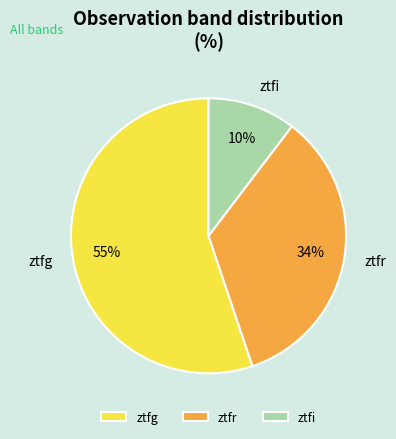

Which slice is the smallest?

ztfi